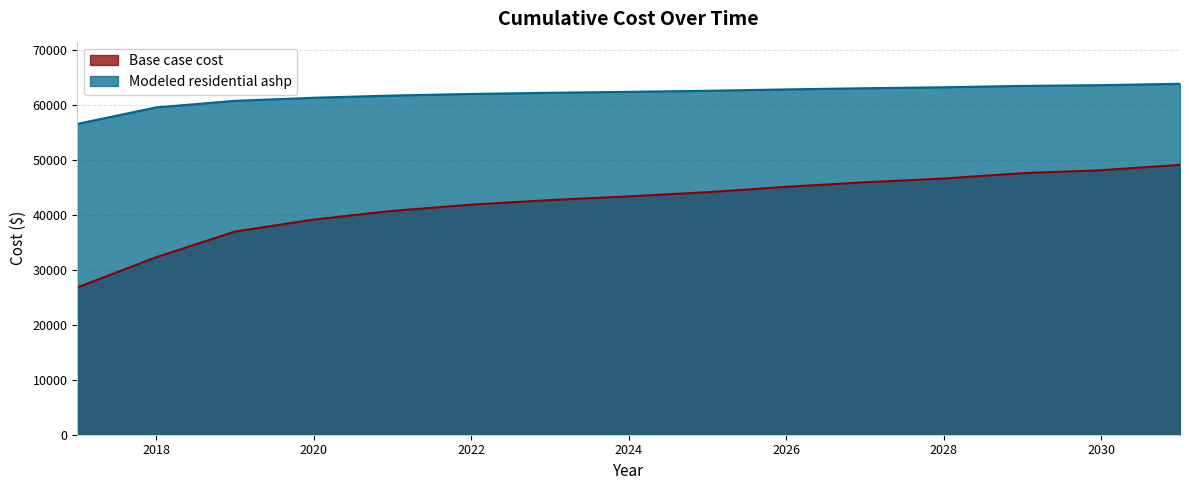

Which series has the largest range (max minus min)?

Base case cost